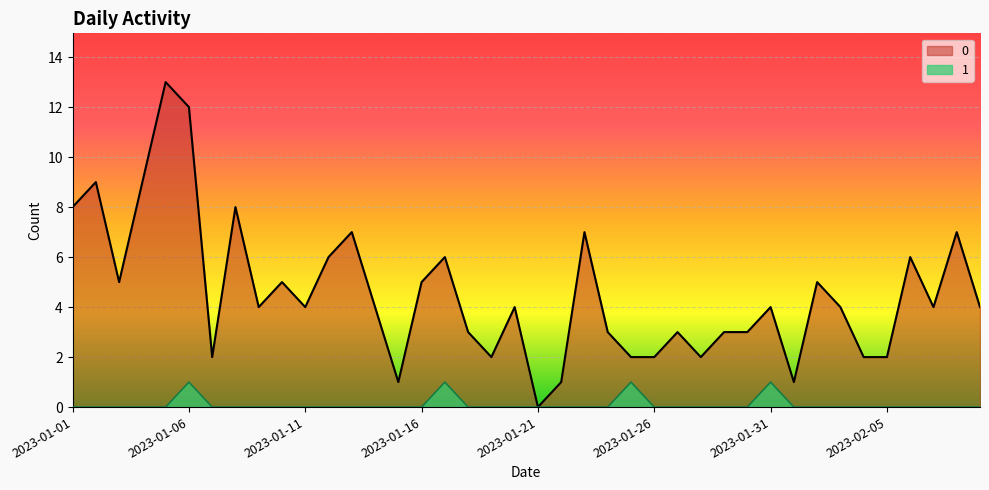

What is the sum of all 1 values?

4